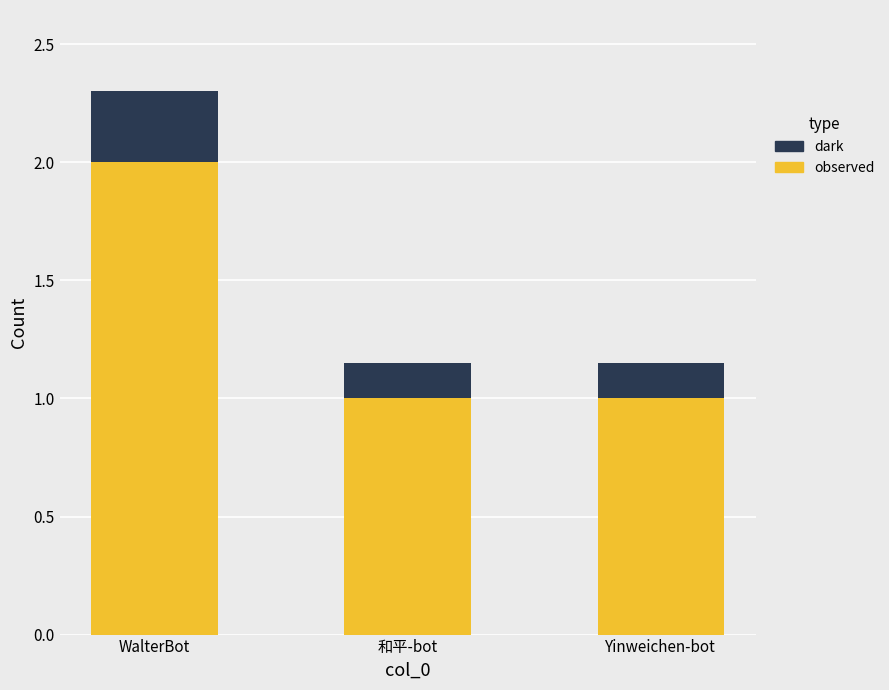

What is the lowest value of the observed series?

1.0